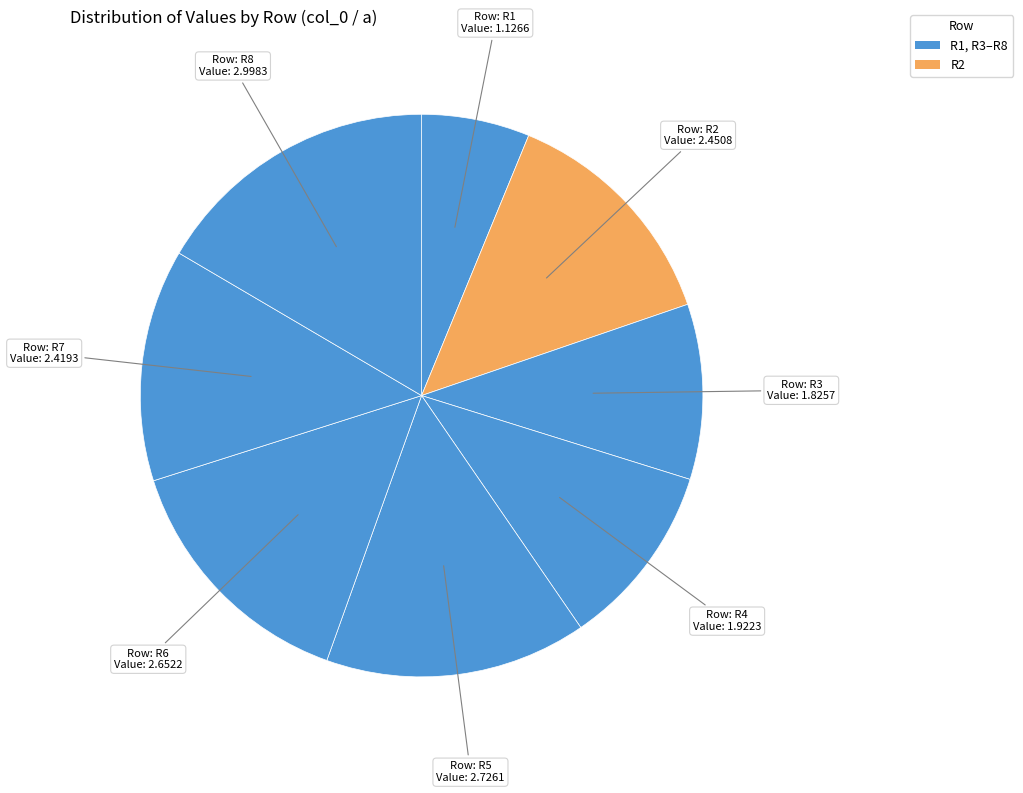

How many slices are in this pie chart?

8